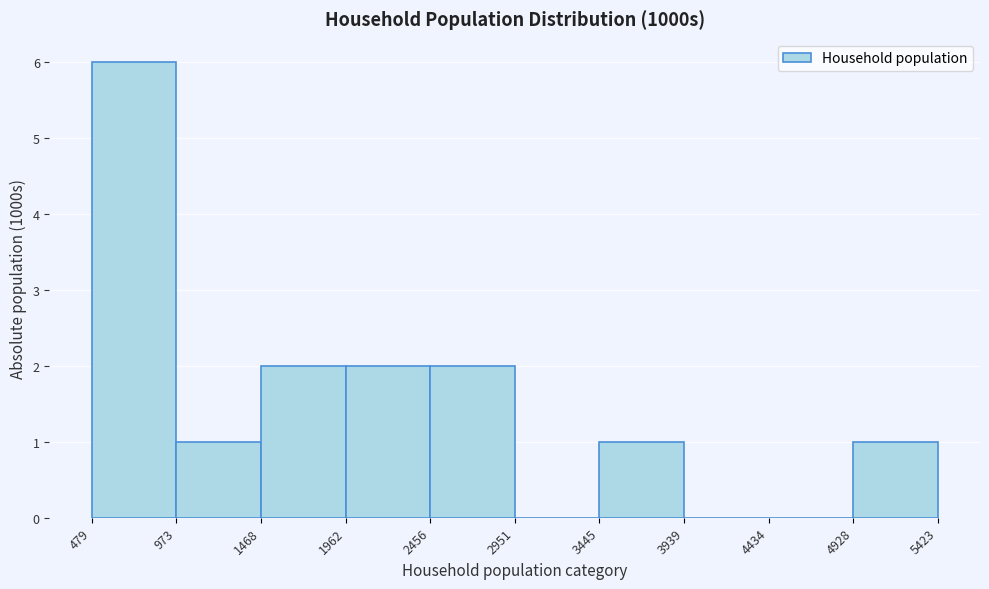

Over which range of the x-axis is the bar tallest?

479 to 973